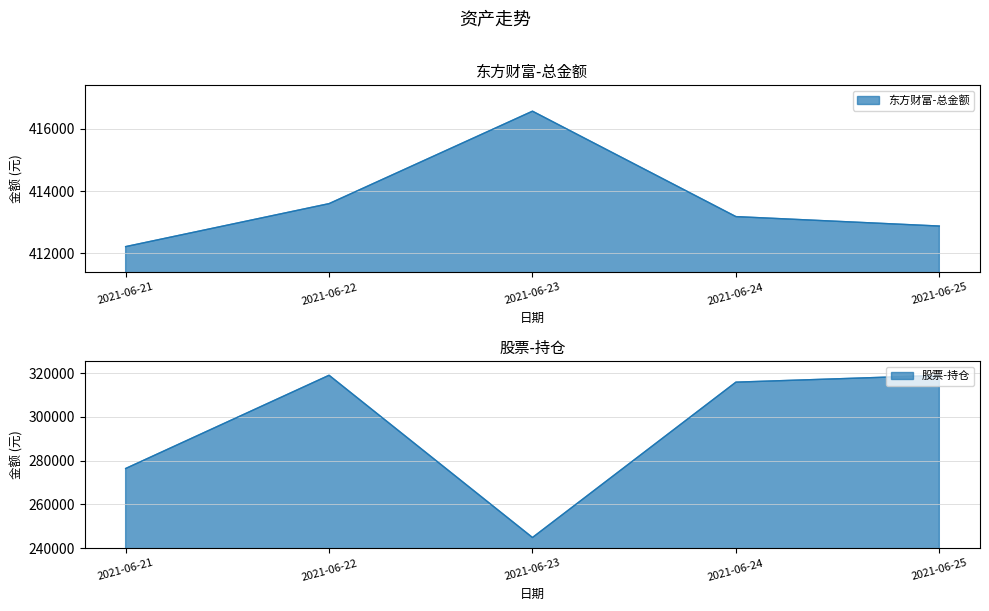

How many lines are shown in the chart?

2